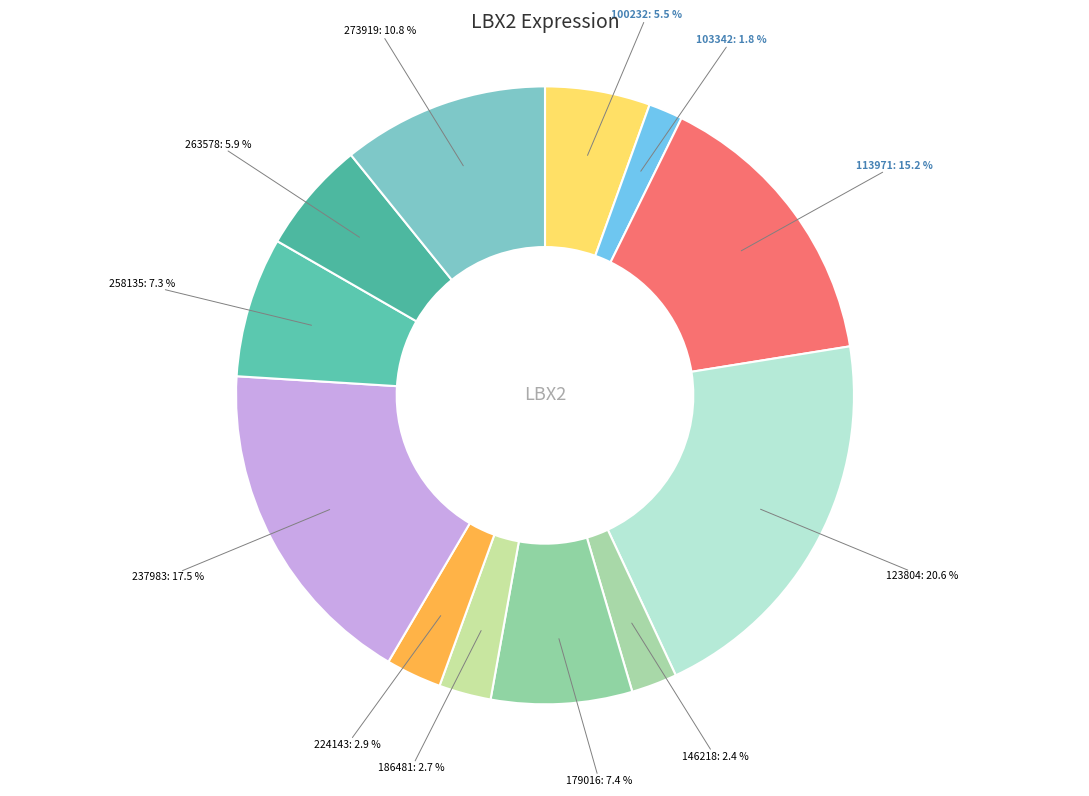

Do 186481 and 100232 together represent more than half of the pie?

No